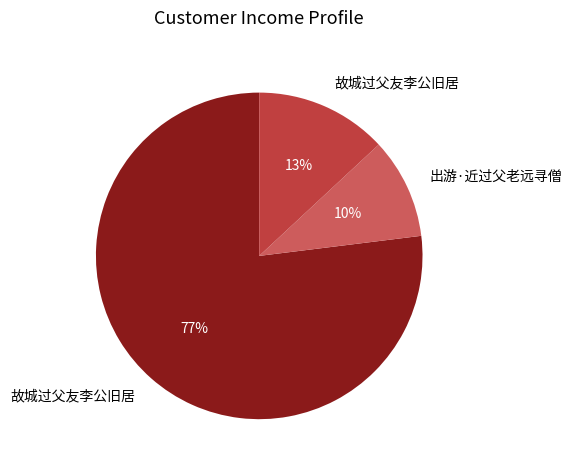

To the nearest percent, what is the difference between the largest and smallest slice percentages?

67%